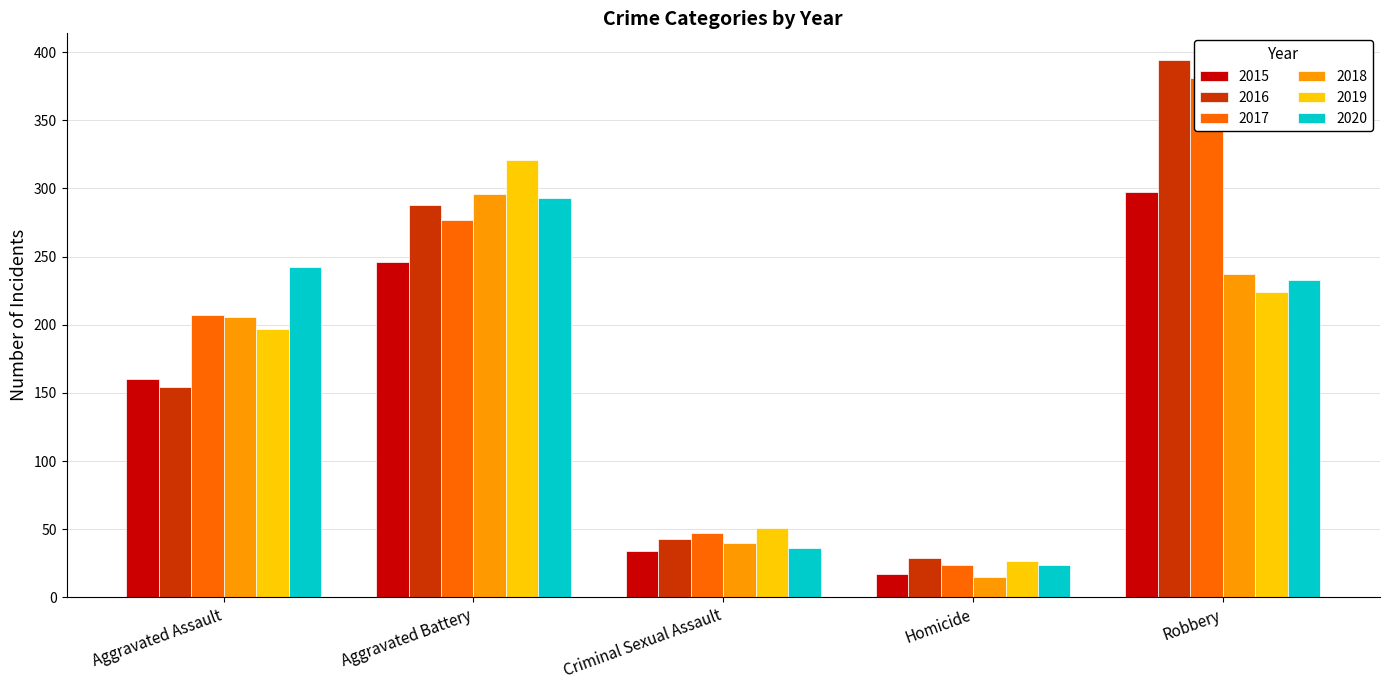

What is the difference between the maximum and minimum values in the 2018 series?

281